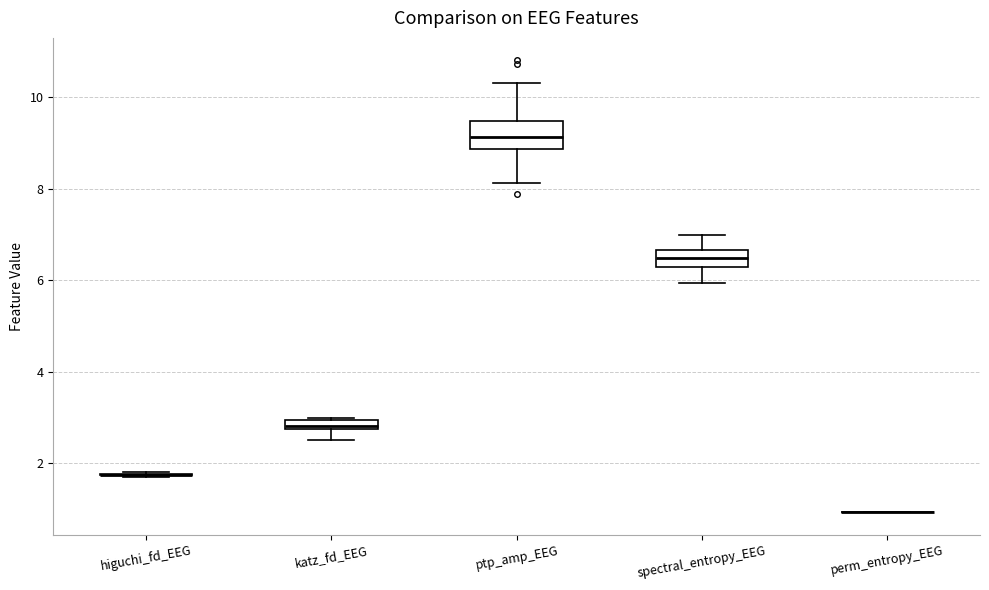

Comparing the boxes themselves (not the whiskers), which one is the tallest?

ptp_amp_EEG